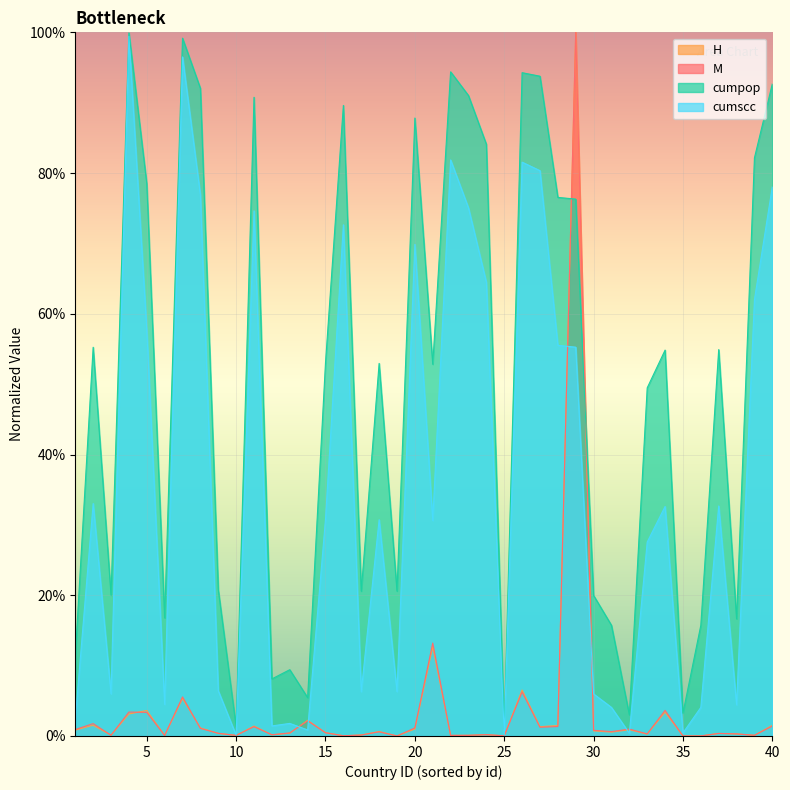

Which has a higher value, 18 or 7?

7